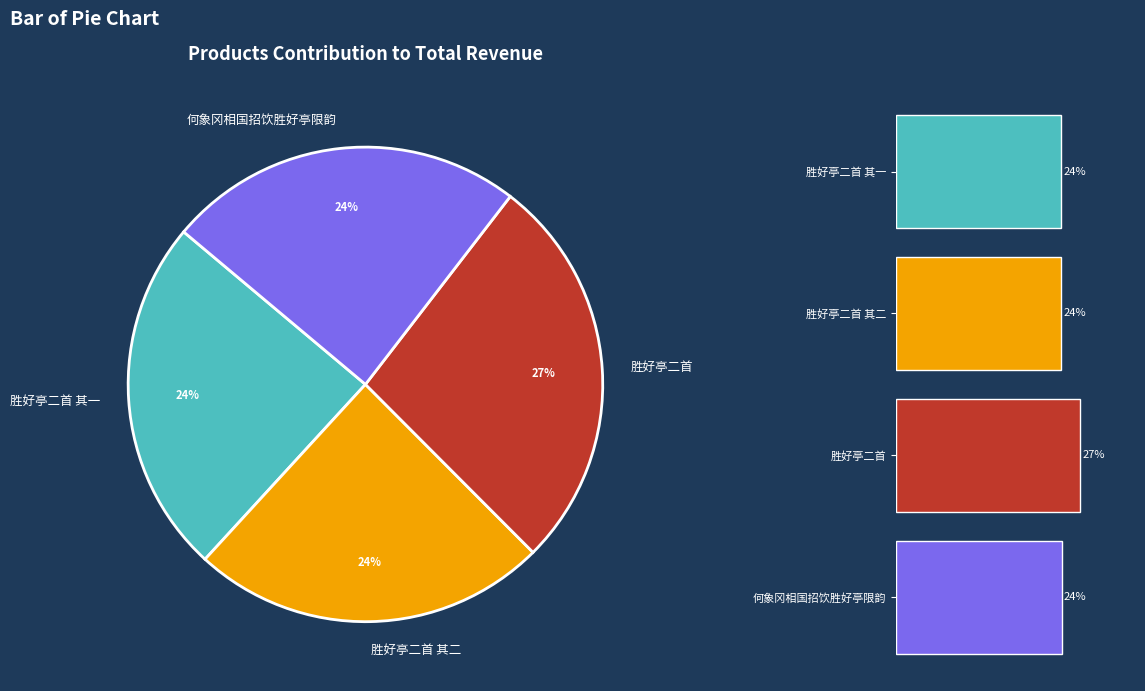

Do 胜好亭二首 其二 and 胜好亭二首 together represent more than half of the pie?

Yes